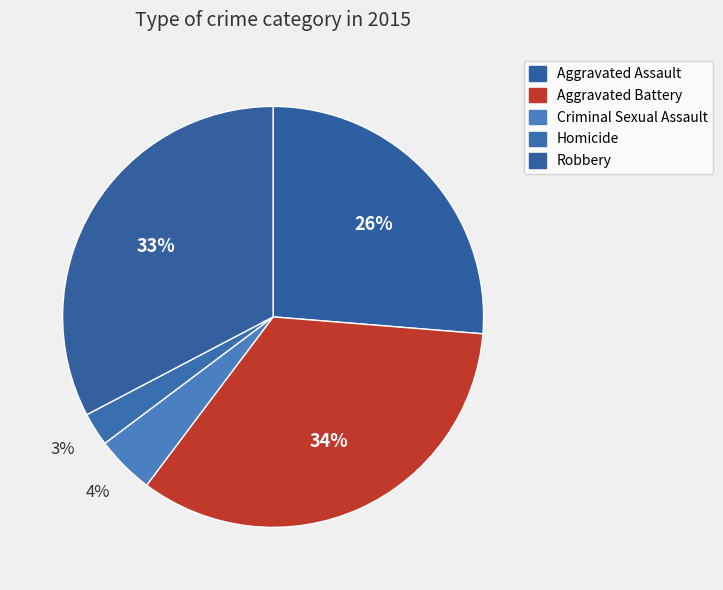

Approximately how many times larger is the value at Robbery compared to Aggravated Battery?

1.0